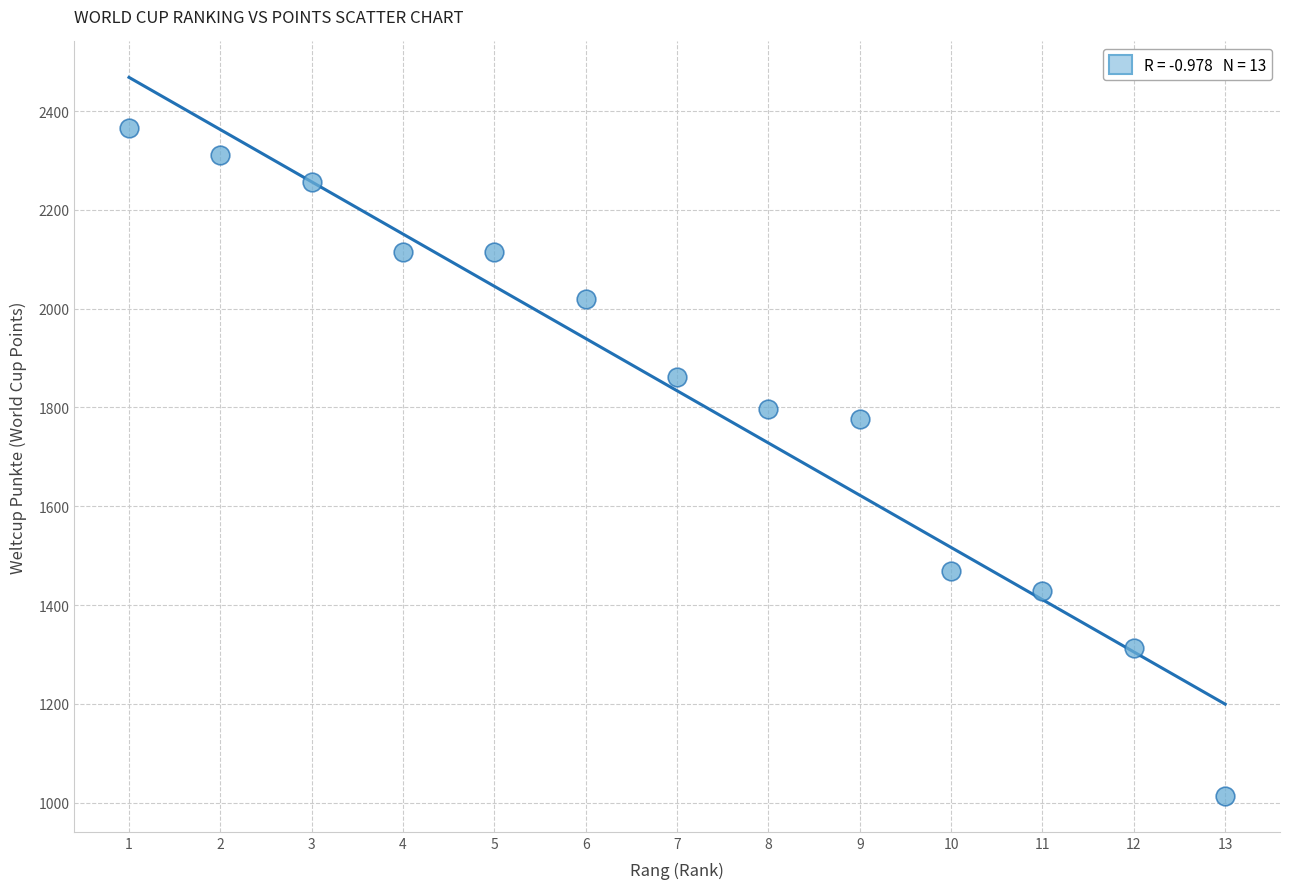

What Y value in the scatter plot is closest to 1690?

1776